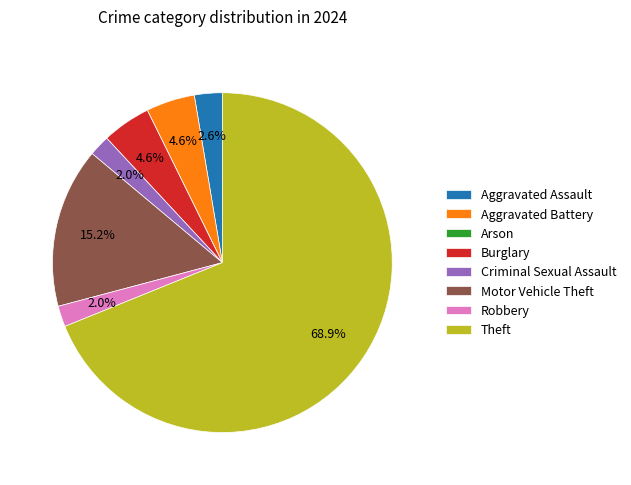

What is the ratio of the value at Motor Vehicle Theft to the value at Theft?

0.2